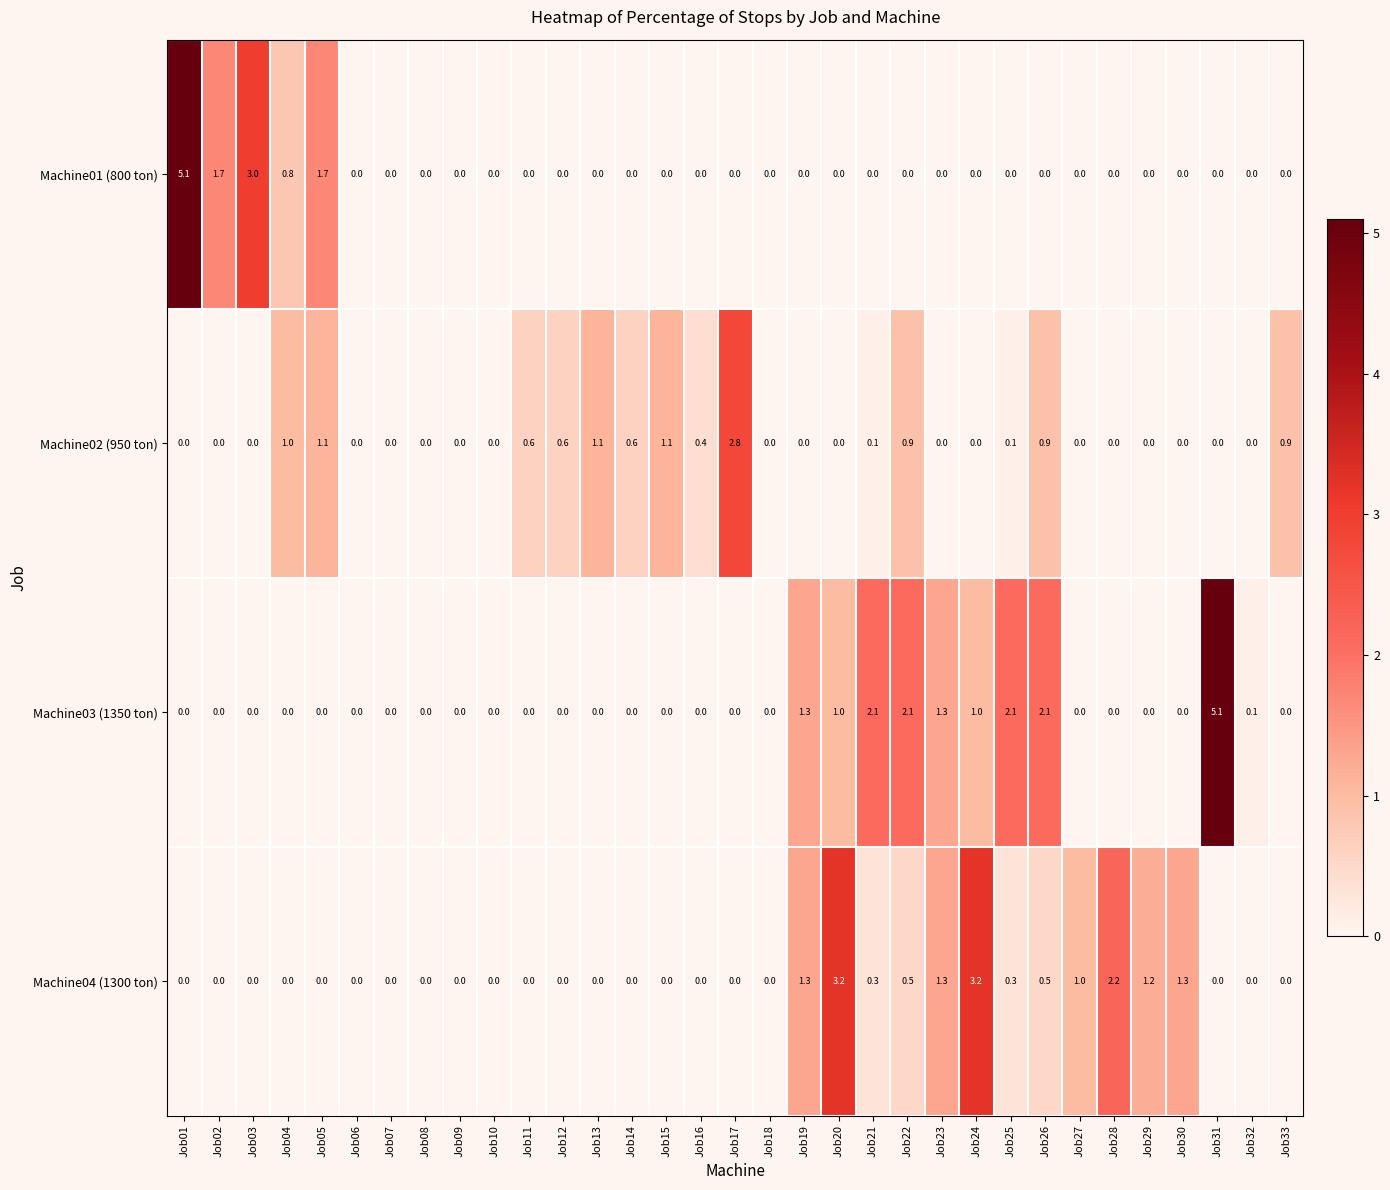

What is the approximate value of Machine04 (1300 ton) at Job22?

0.5